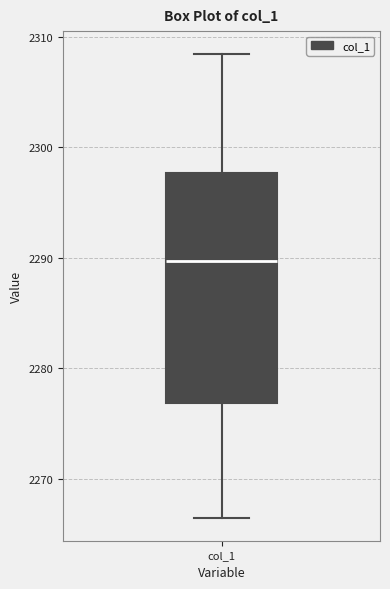

Where does the lower whisker of the box for col_1 end on the y-axis? The values are not printed on the chart, so give them approximately, as read against the axis.

2267